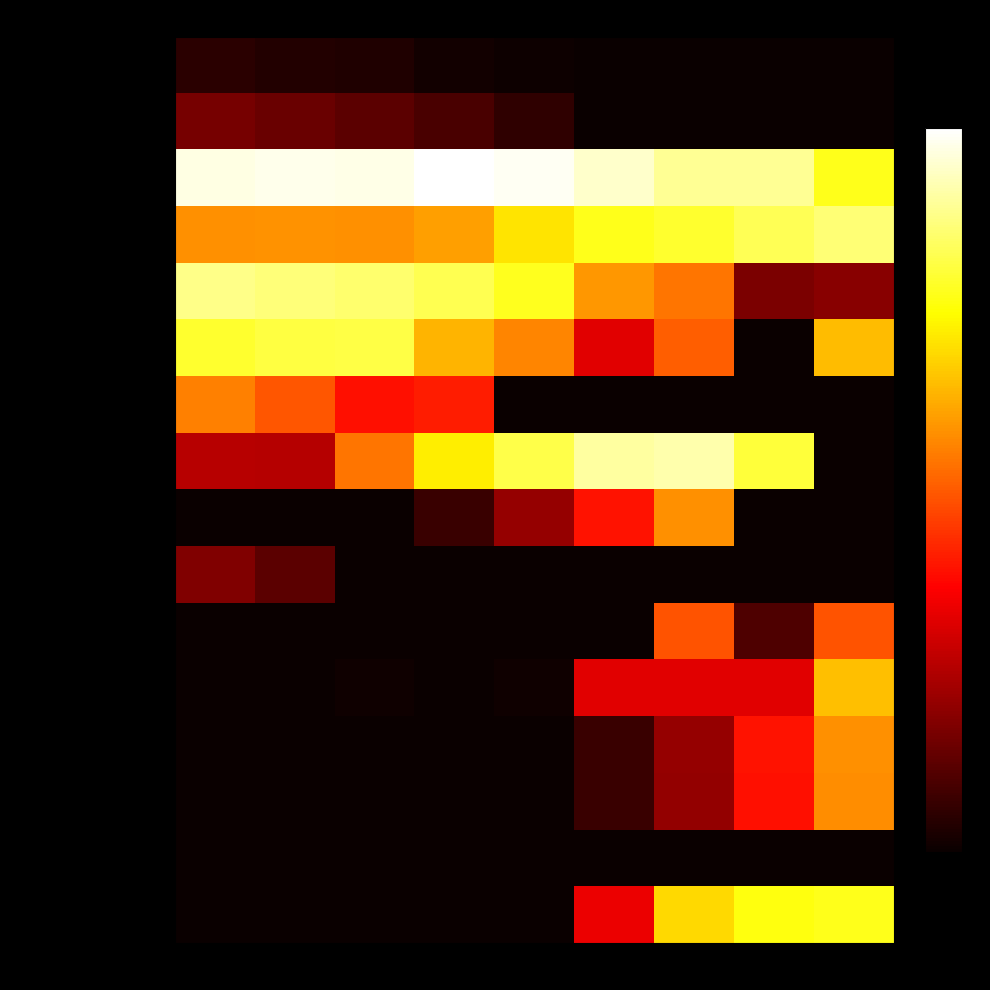

Which has a higher value, 2045 or 2010?

2010